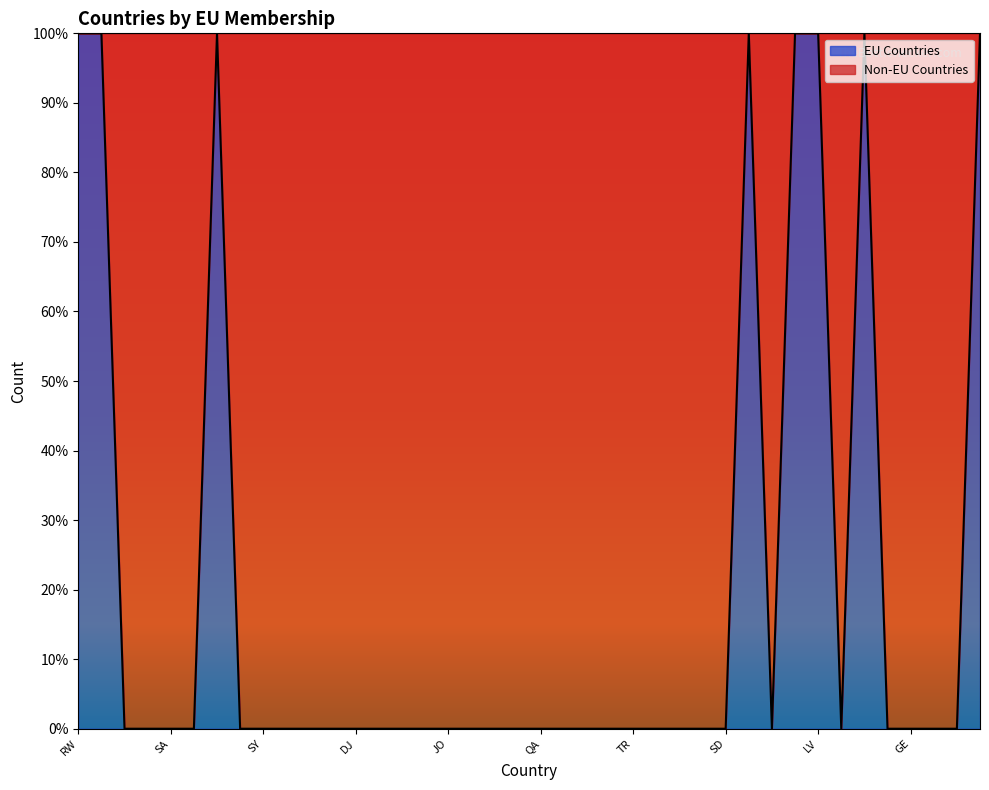

List the labels in order of value, smallest first.

YE, IQ, SA, IR, TZ, SY, AM, KE, CD, DJ, UG, CF, SC, JO, LB, KW, OM, QA, BH, AE, IL, TR, ET, ER, EG, SD, BI, AZ, SJ, GE, MD, BY, RW, SO, CY, GR, EE, LV, LT, FI